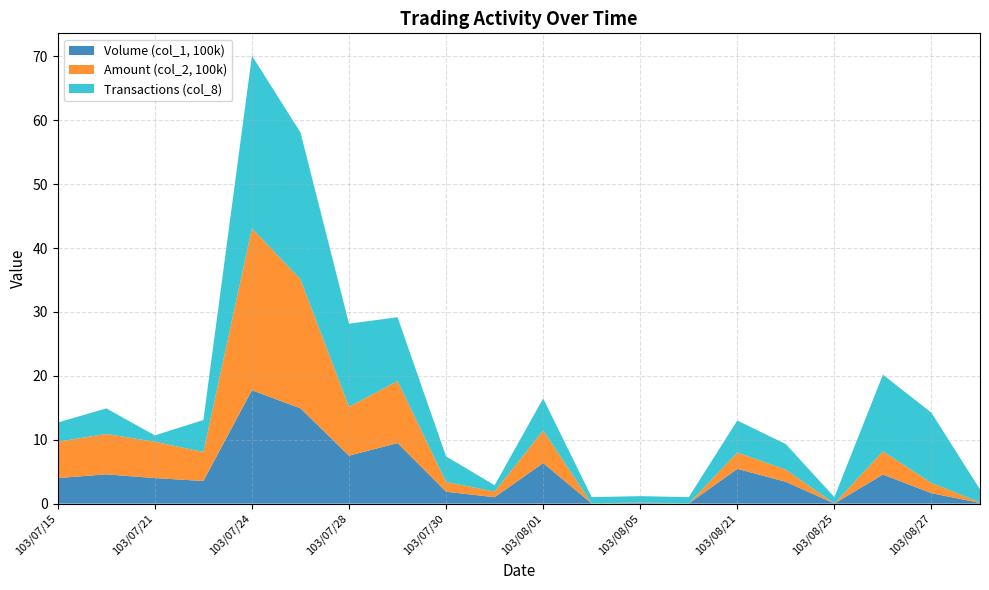

Reading right to left, what are all the values shown in this chart?

Volume (col_1, 100k): 0.1	1.6	4.5	0.0	3.4	5.4	0.0	0.1	0.0	6.3	1.0	1.9	9.5	7.5	14.9	17.8	3.5	4.0	4.6	4.0
Amount (col_2, 100k): 0.1	1.6	3.6	0.0	1.9	2.6	0.0	0.1	0.0	5.1	0.9	1.5	9.7	7.7	20.2	25.4	4.5	5.7	6.3	5.7
Transactions (col_8): 2.0	11.0	12.0	1.0	4.0	5.0	1.0	1.0	1.0	5.0	1.0	4.0	10.0	13.0	23.0	27.0	5.0	1.0	4.0	3.0